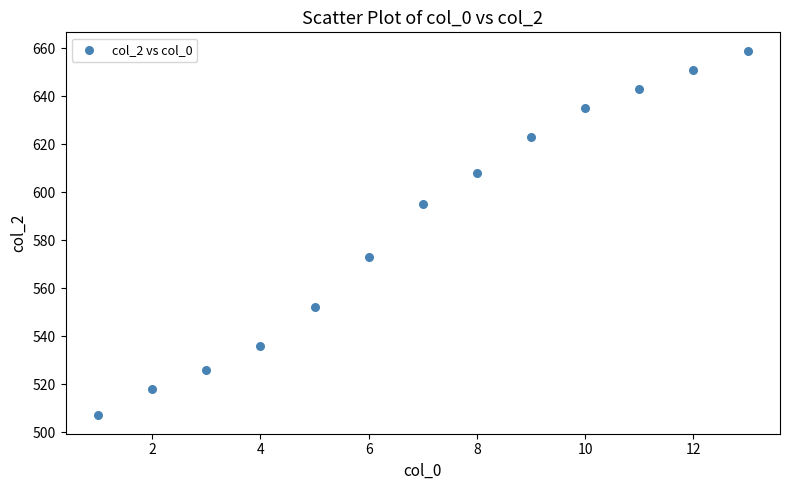

What Y value in the scatter plot is closest to 583?

573